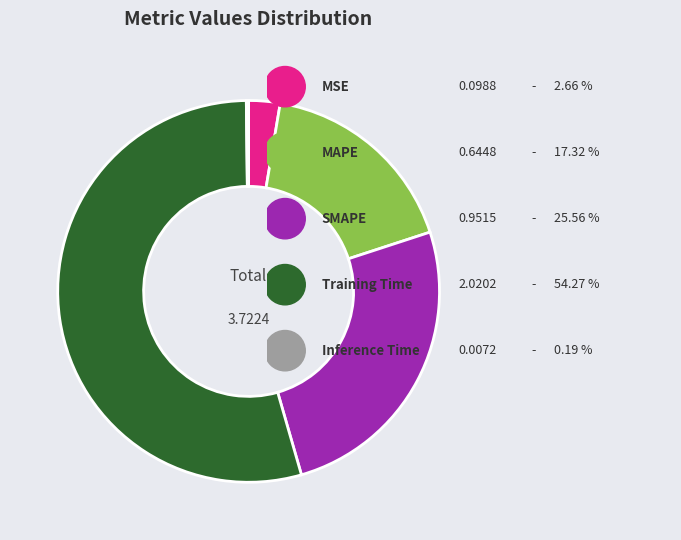

Does any single category account for the majority?

Yes